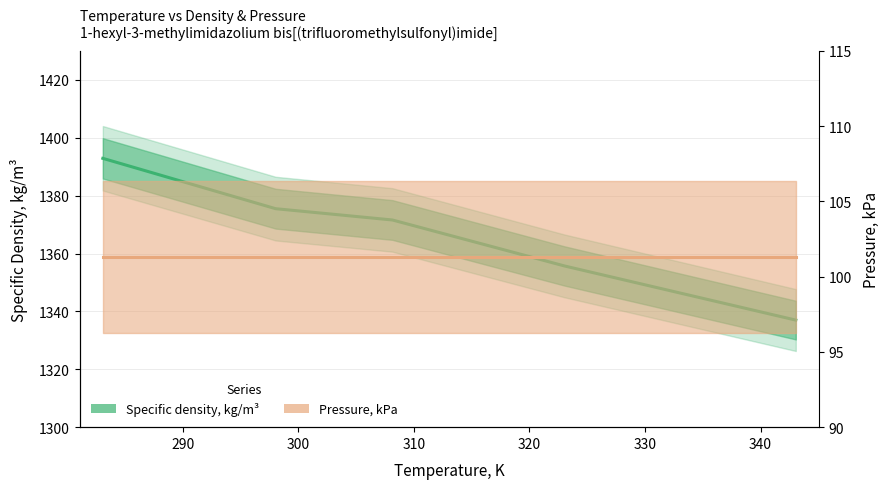

True or false: Specific density, kg/m³ and Pressure, kPa intersect in this chart.

False